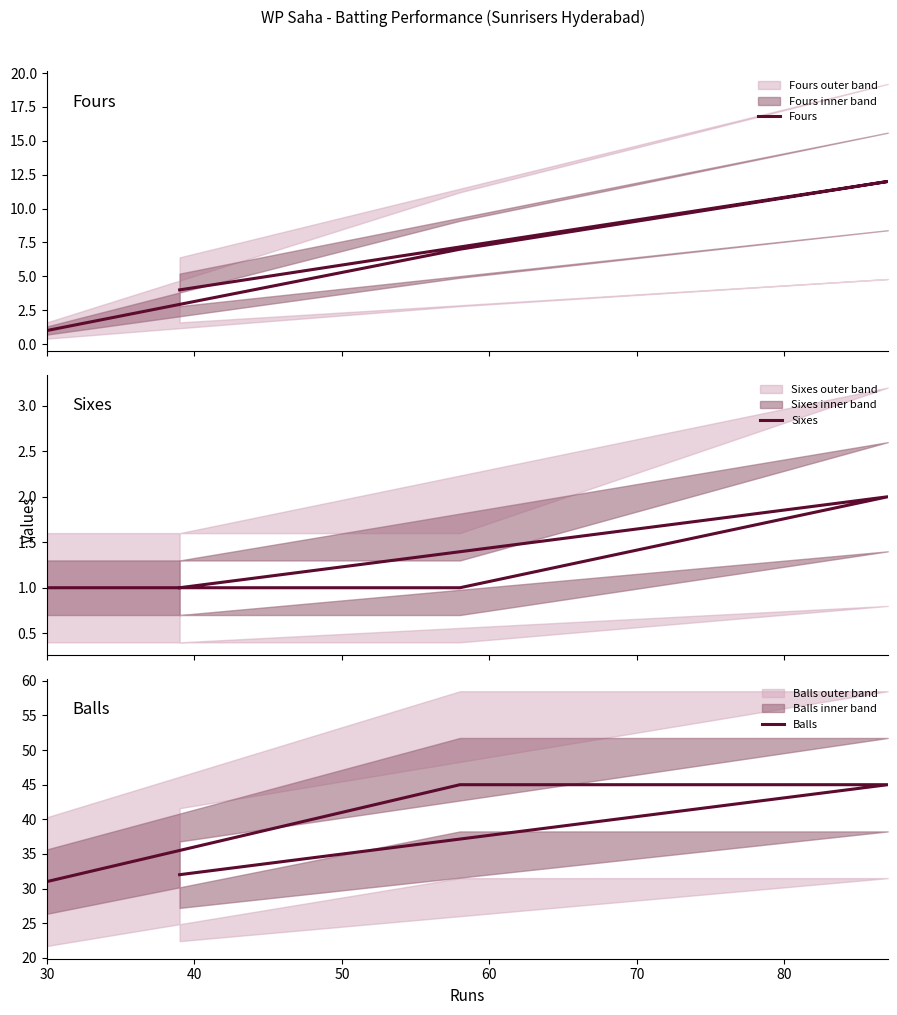

True or false: Fours and Sixes cross at least once.

False